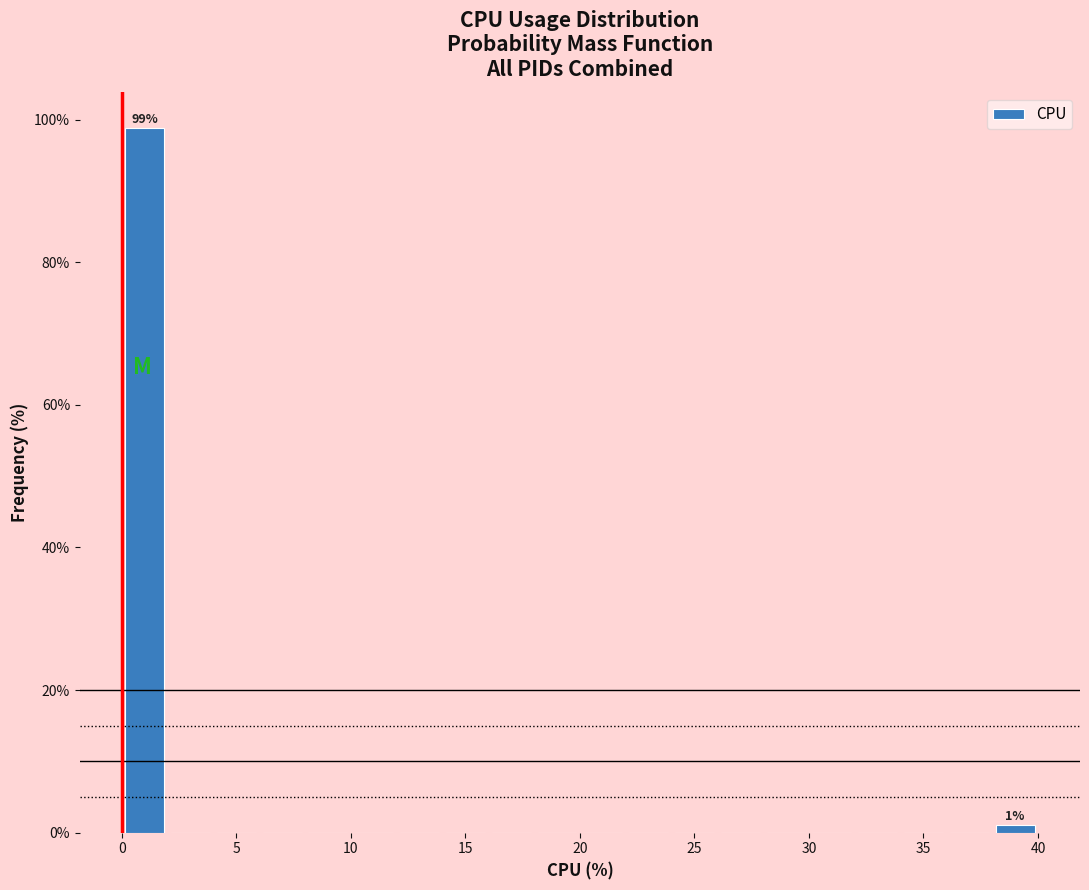

Over which range of the x-axis is the bar tallest?

0 to 2